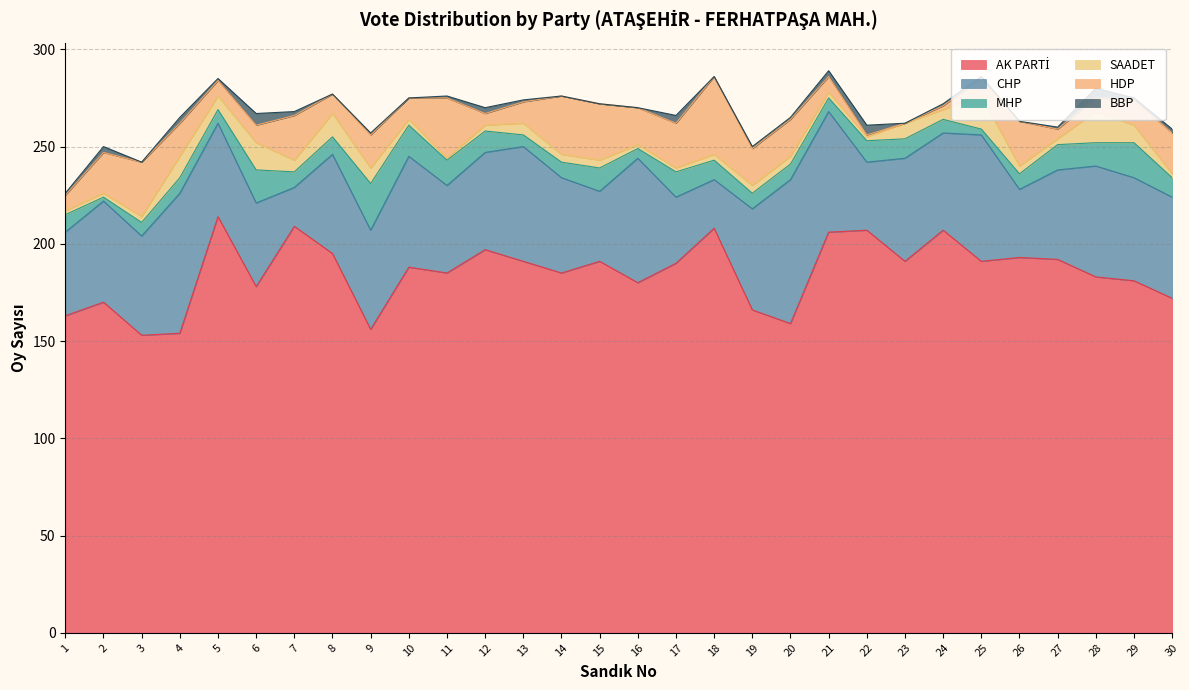

What are all the series names shown in the legend?

AK PARTİ, CHP, MHP, SAADET, HDP, BBP